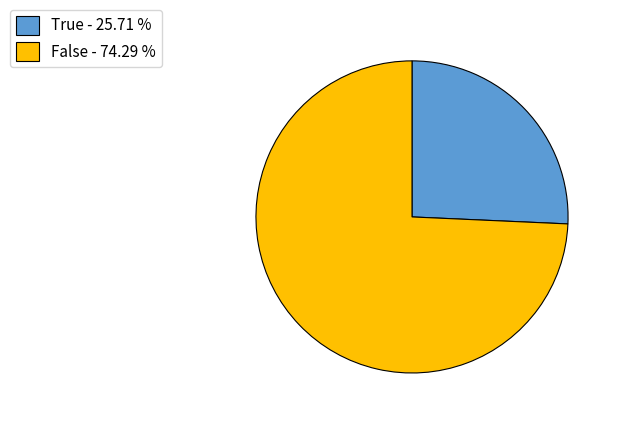

What is the ratio of the value at True - 25.71 % to the value at False - 74.29 %?

0.3